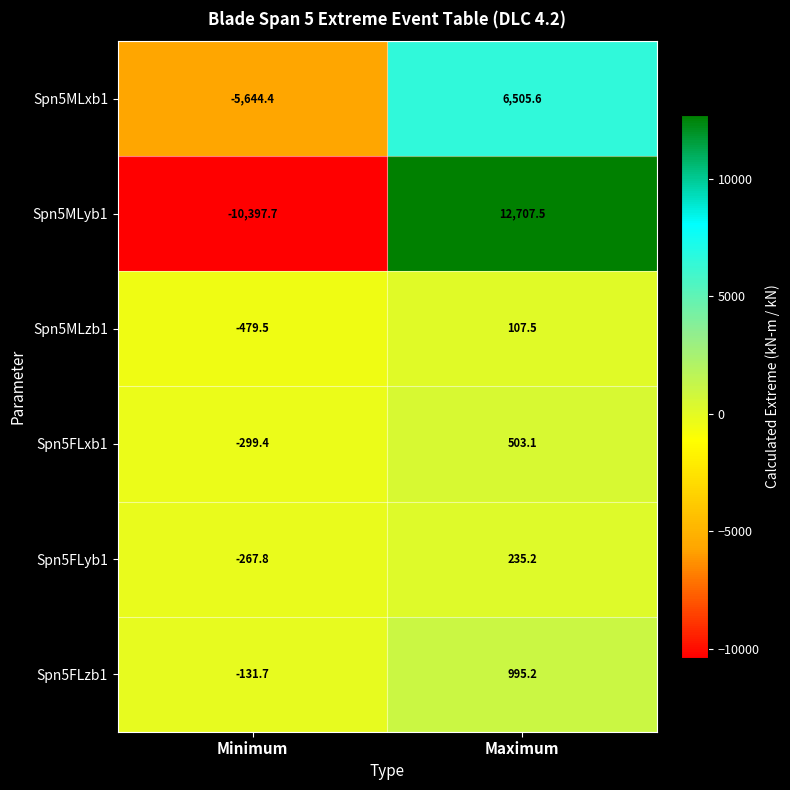

What is the average value of the Spn5FLyb1 series?

-16.3